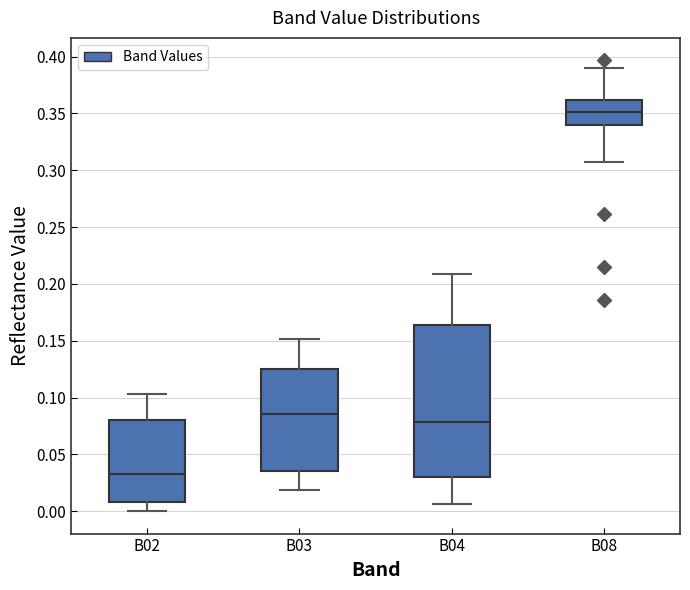

Reading left to right, transcribe this box plot: for each box, give where its median line is, the range the box spans, and where its two whiskers end, as read against the y-axis. The values are not printed on the chart, so give them approximately, as read against the axis.

B02: median 0.035, box 0.010 to 0.080, whiskers 0.000 to 0.105
B03: median 0.085, box 0.035 to 0.125, whiskers 0.020 to 0.150
B04: median 0.080, box 0.030 to 0.165, whiskers 0.005 to 0.210
B08: median 0.350, box 0.340 to 0.360, whiskers 0.310 to 0.390